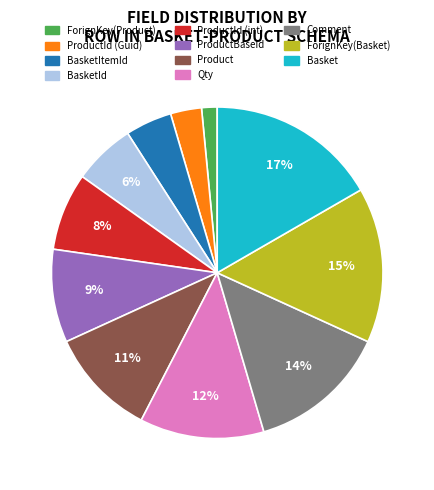

Rank the categories by value from highest to lowest.

Basket, ForignKey(Basket), Comment, Qty, Product, ProductBaseId, ProductId (int), BasketId, BasketItemId, ProductId (Guid), ForignKey(Product)